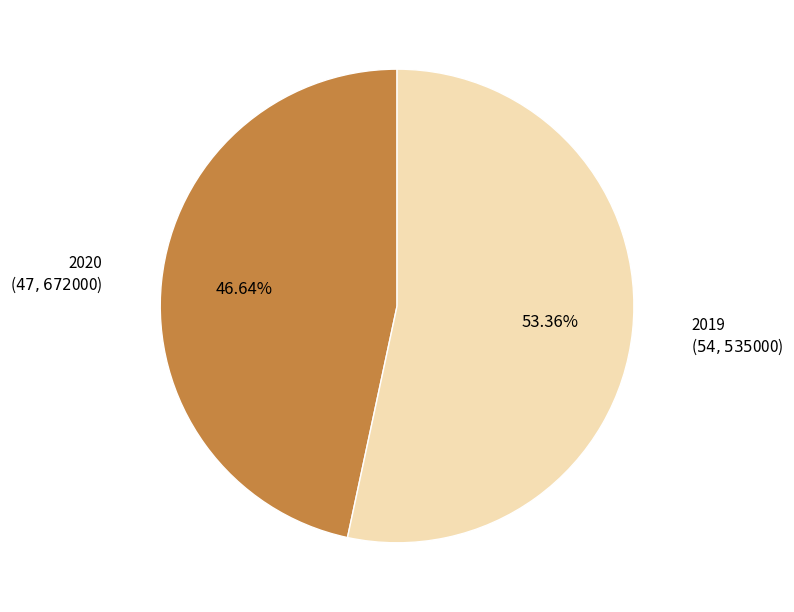

Which has a higher value, 2019 or 2020?

2019